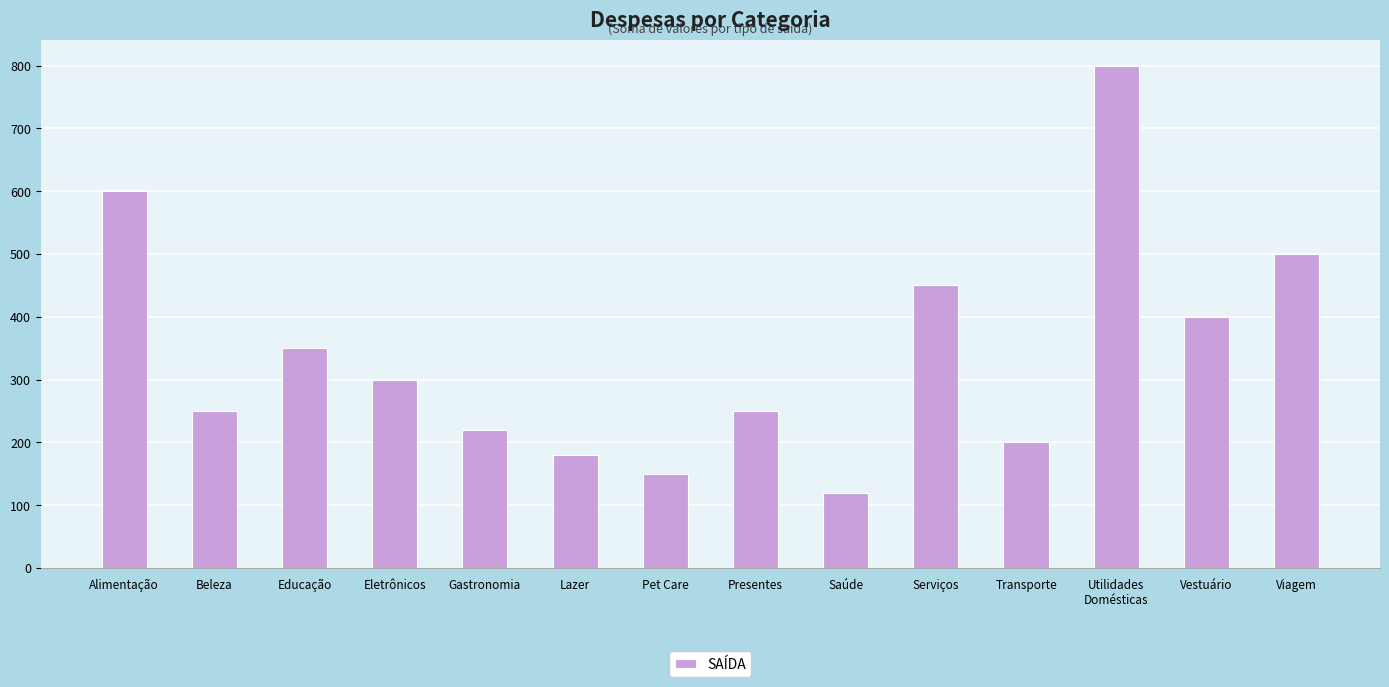

Are the bars horizontal?

No